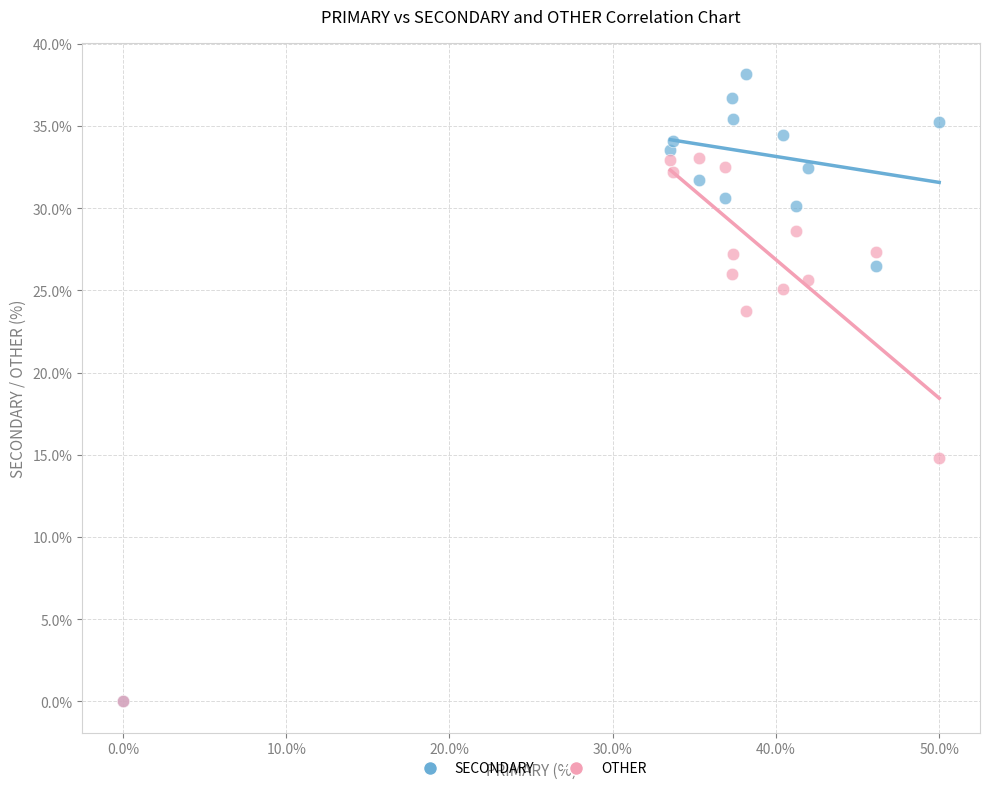

In the SECONDARY series, what Y value is closest to 19?

26.5